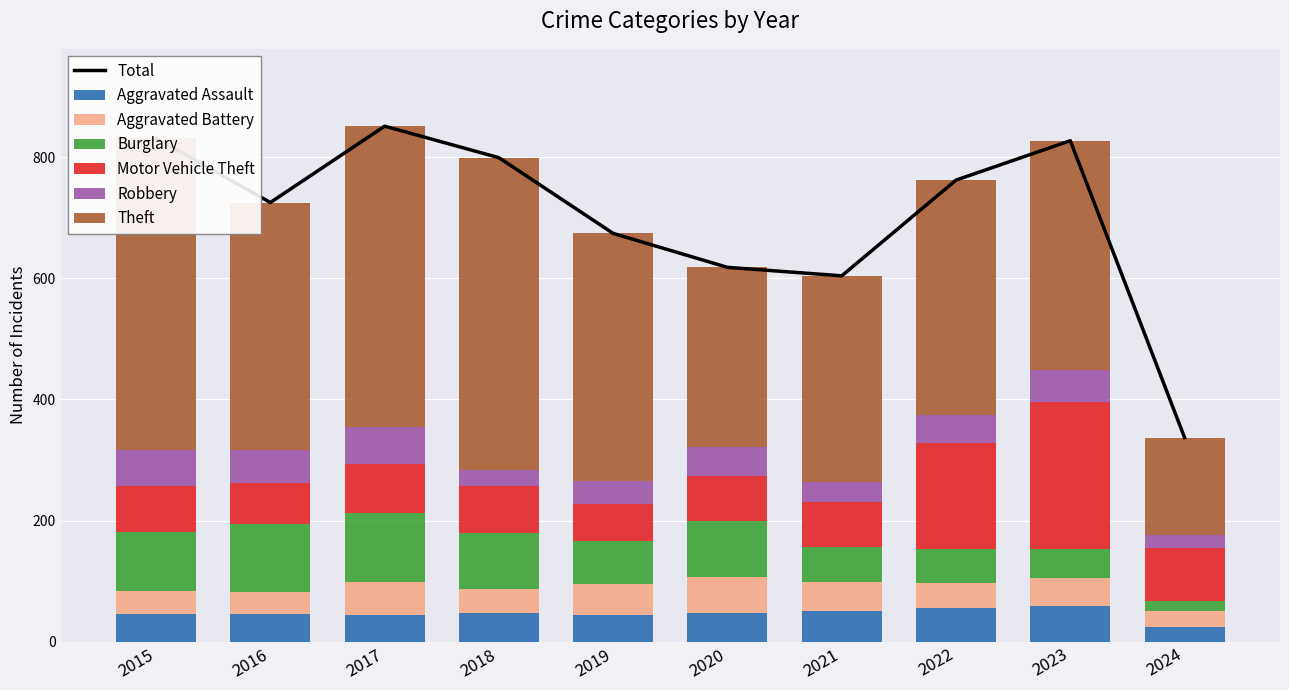

Between 2017 and 2020, which is larger?

2020